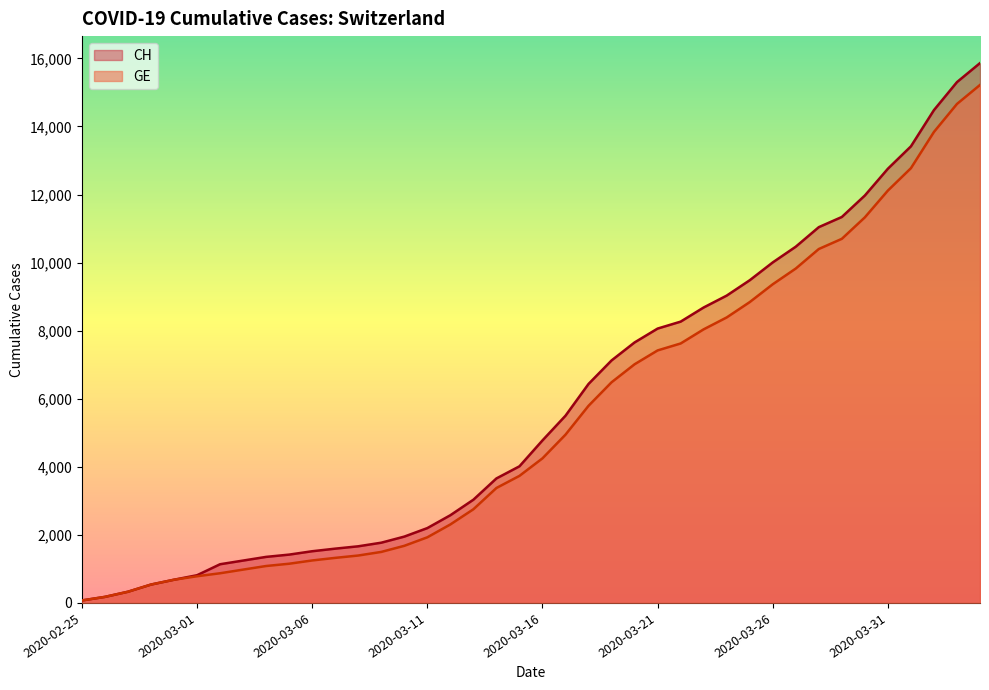

True or false: CH and GE intersect in this chart.

False